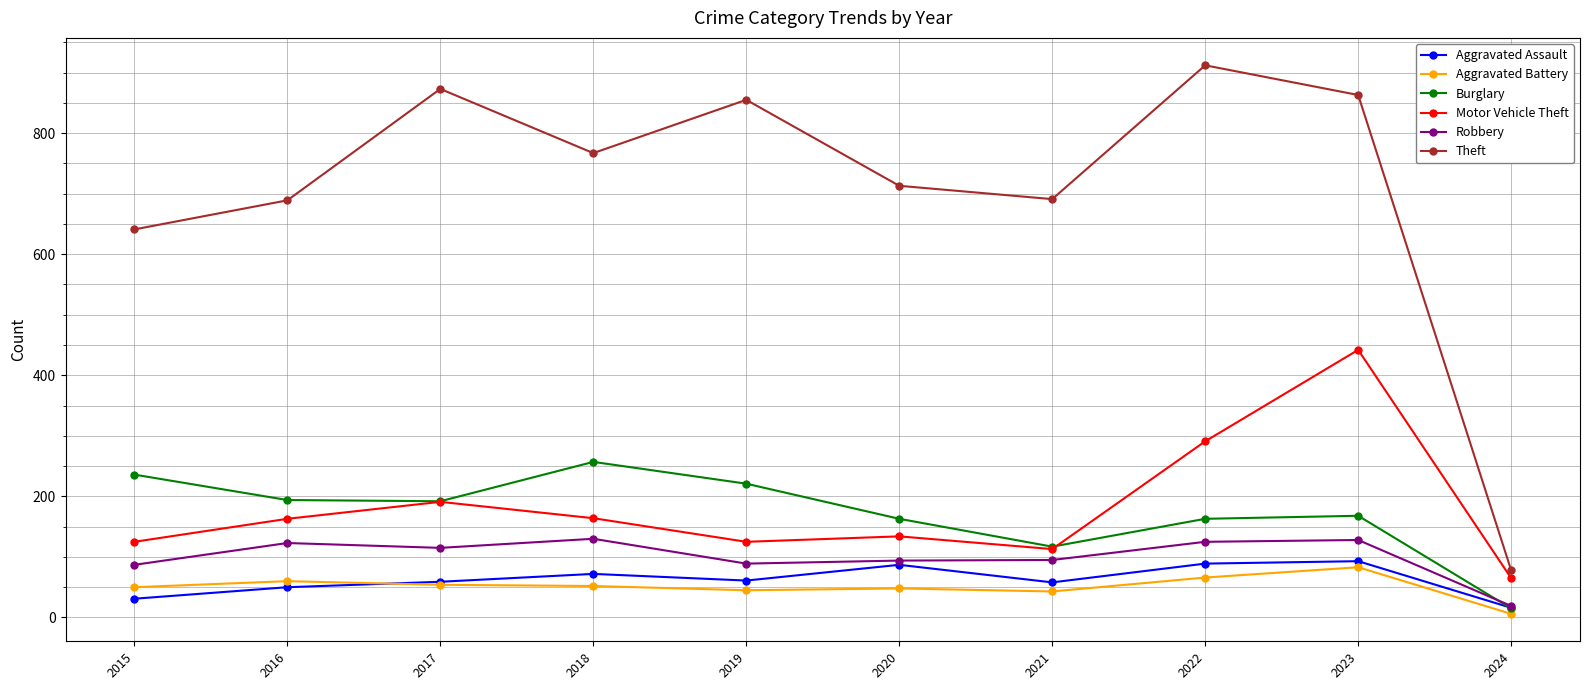

What is the highest value of the Motor Vehicle Theft series?

442